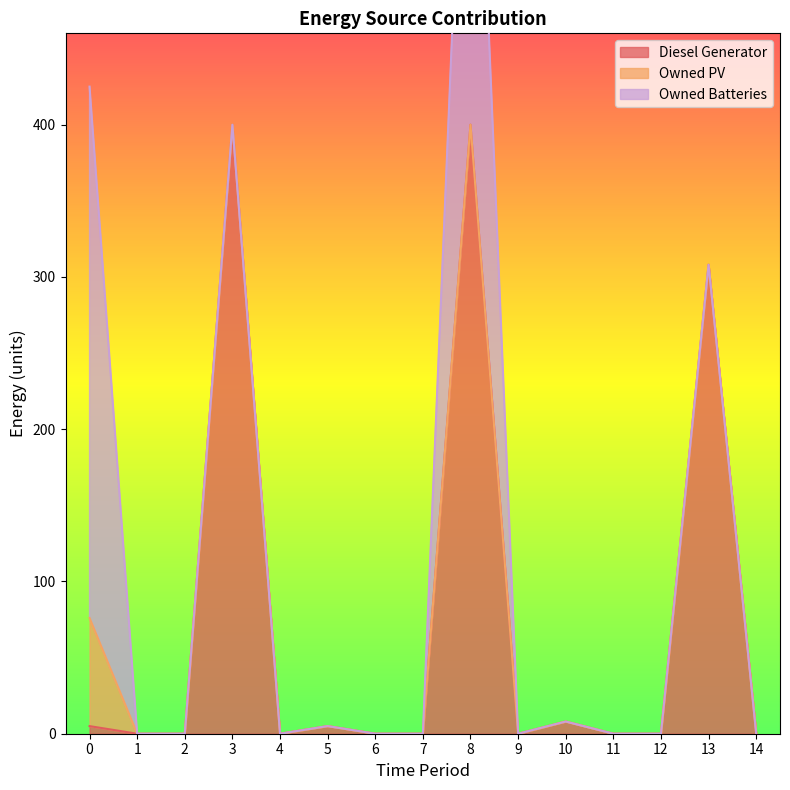

List the series in order of their overall mean, lowest first.

Owned PV, Owned Batteries, Diesel Generator